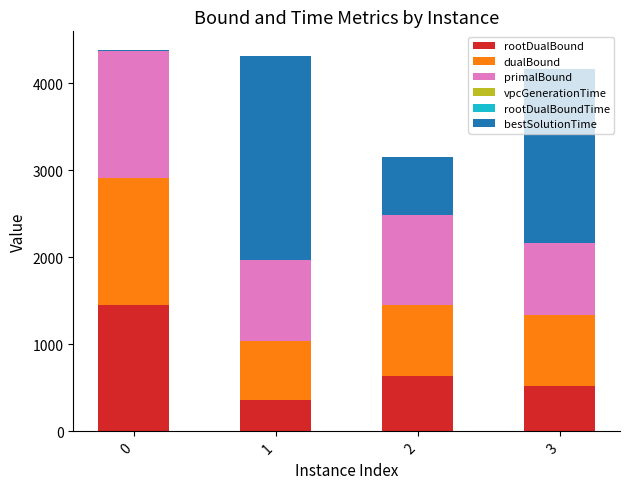

Does the chart contain stacked bars?

Yes